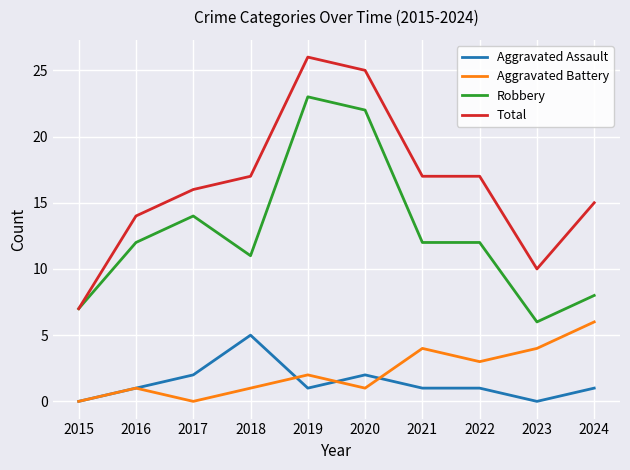

Where is the first local maximum for Total?

2019